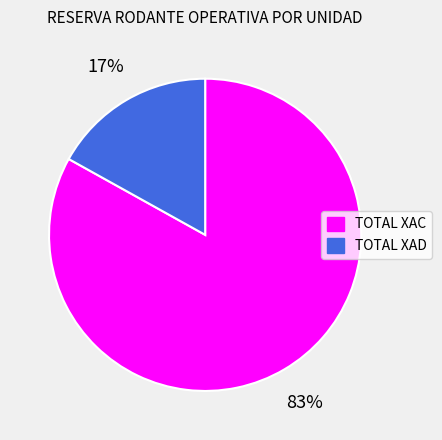

Is TOTAL XAC the majority of the pie?

Yes